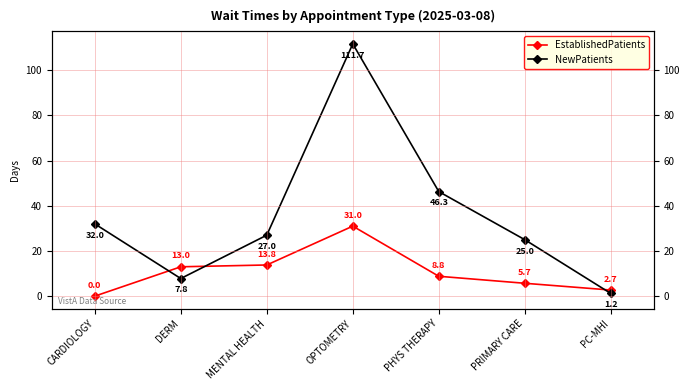

Reading left to right, extract all data points from this chart.

EstablishedPatients: 0.0	13.0	13.8	31.0	8.8	5.7	2.7
NewPatients: 32.0	7.8	27.0	111.7	46.3	25.0	1.2